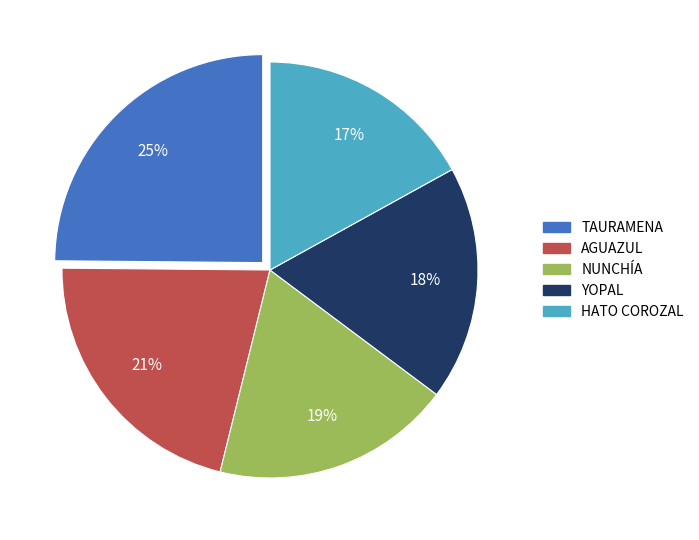

To the nearest percent, what is the difference between the largest and smallest slice percentages?

8%